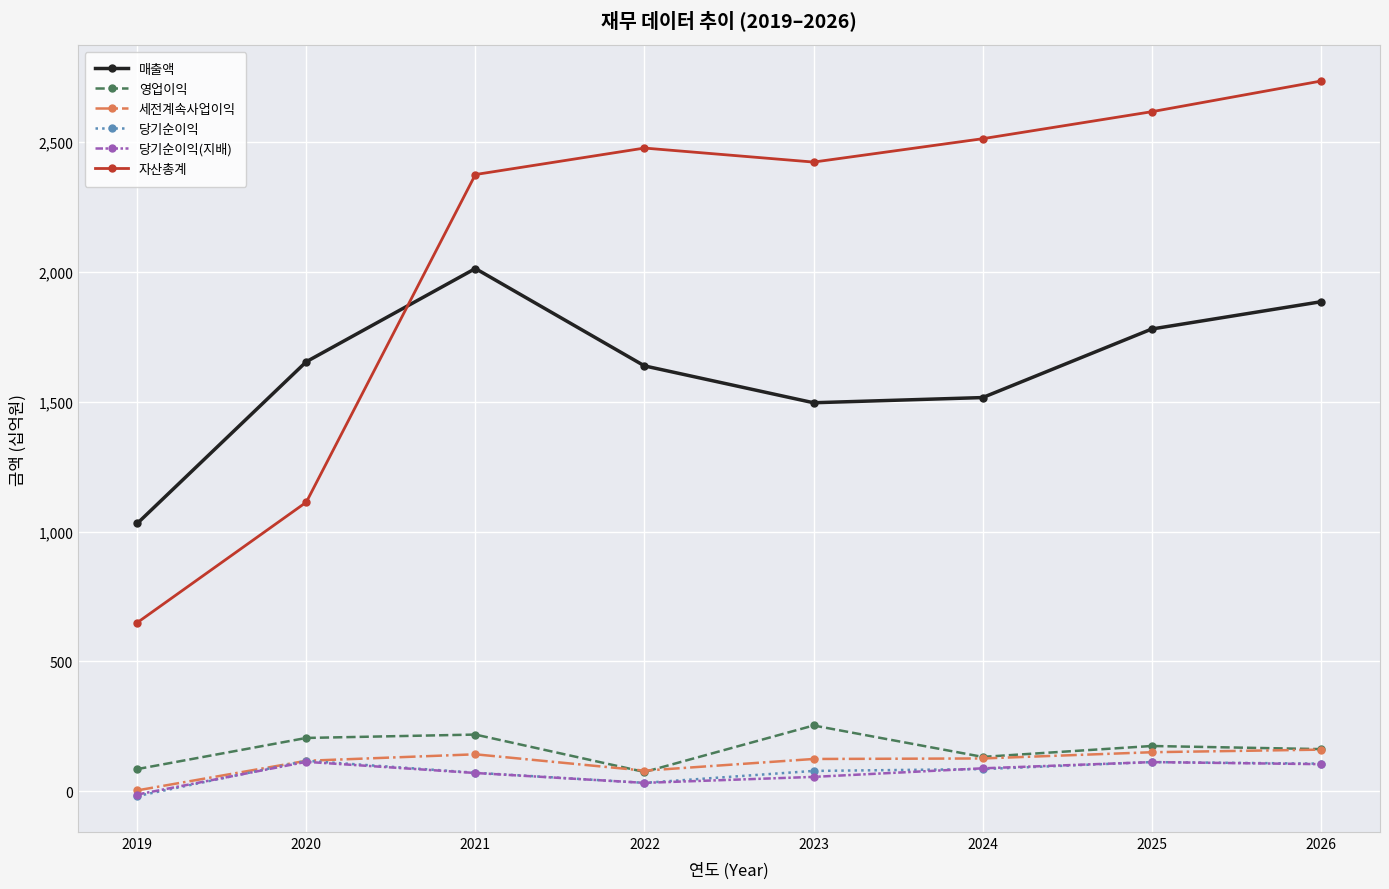

At which category does the chart reach its peak across all series?

2026